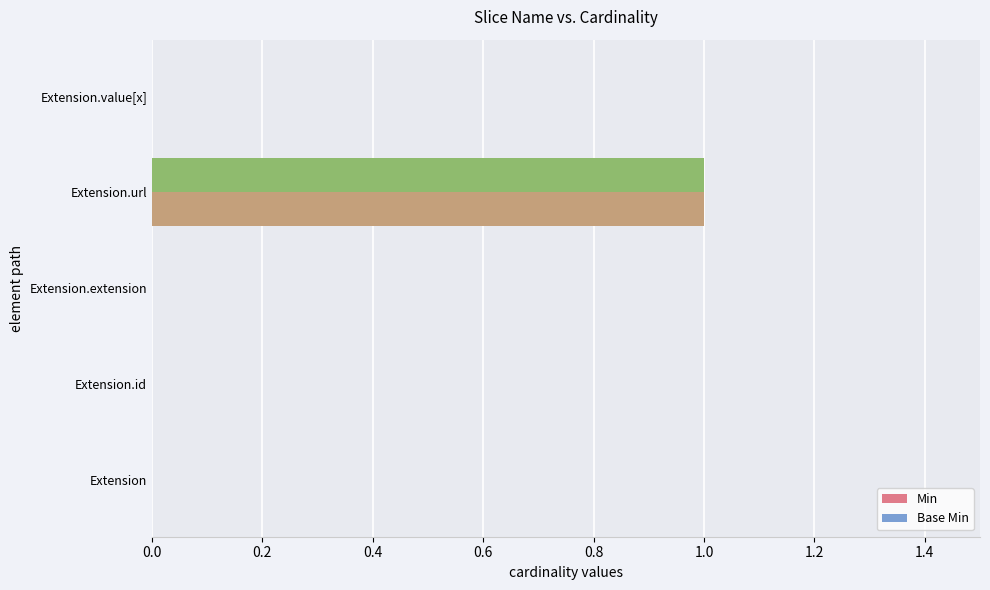

What is the sum of all Base Min values?

1